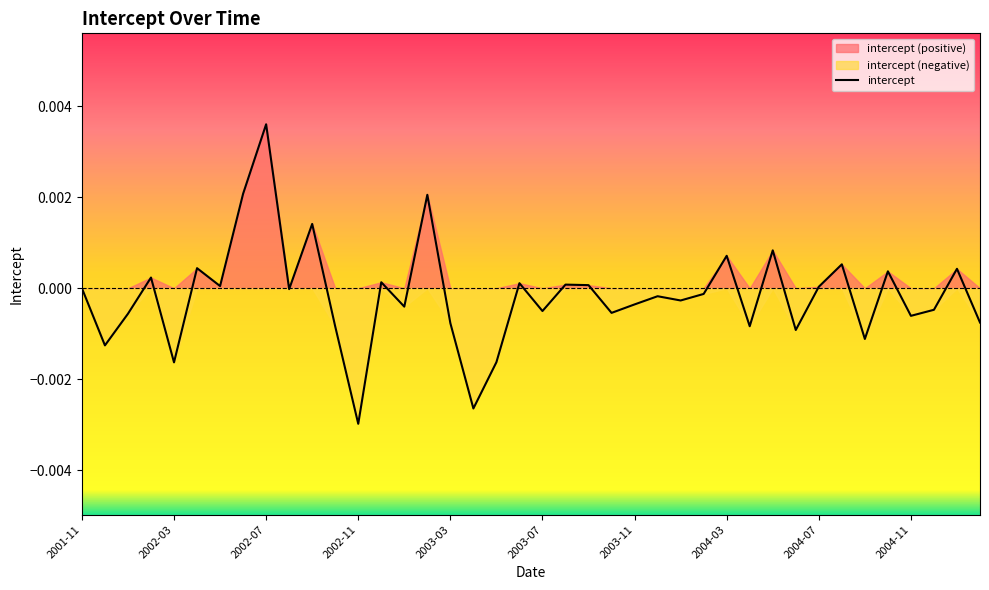

At which label does intercept reach its peak?

2002-07